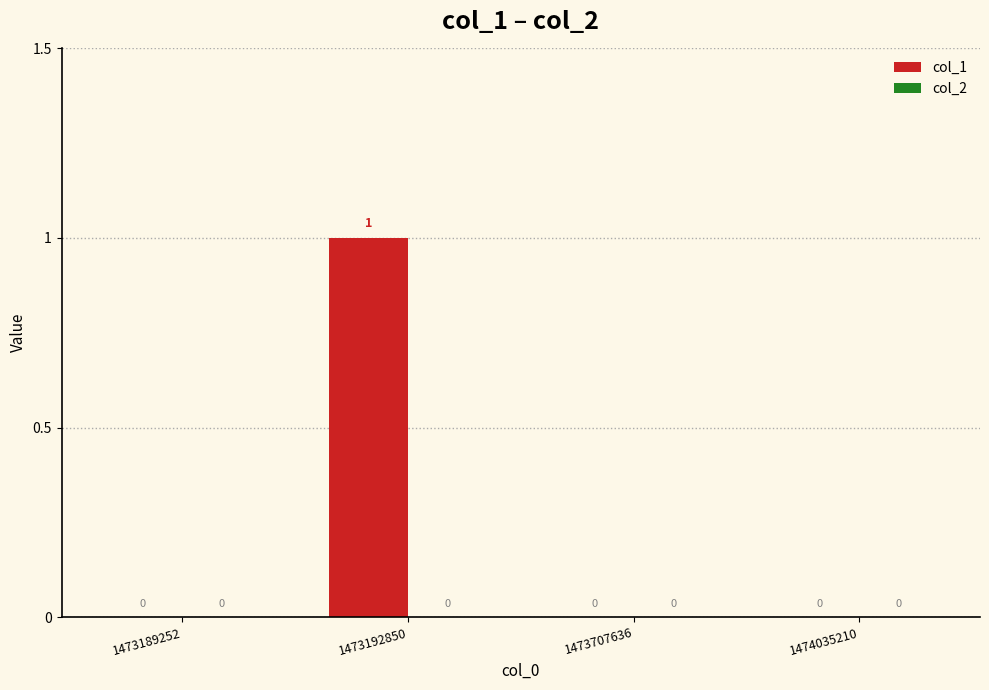

Reading right to left, list all the values displayed in this chart.

1474035210=0	1473707636=0	1473192850=1	1473189252=0